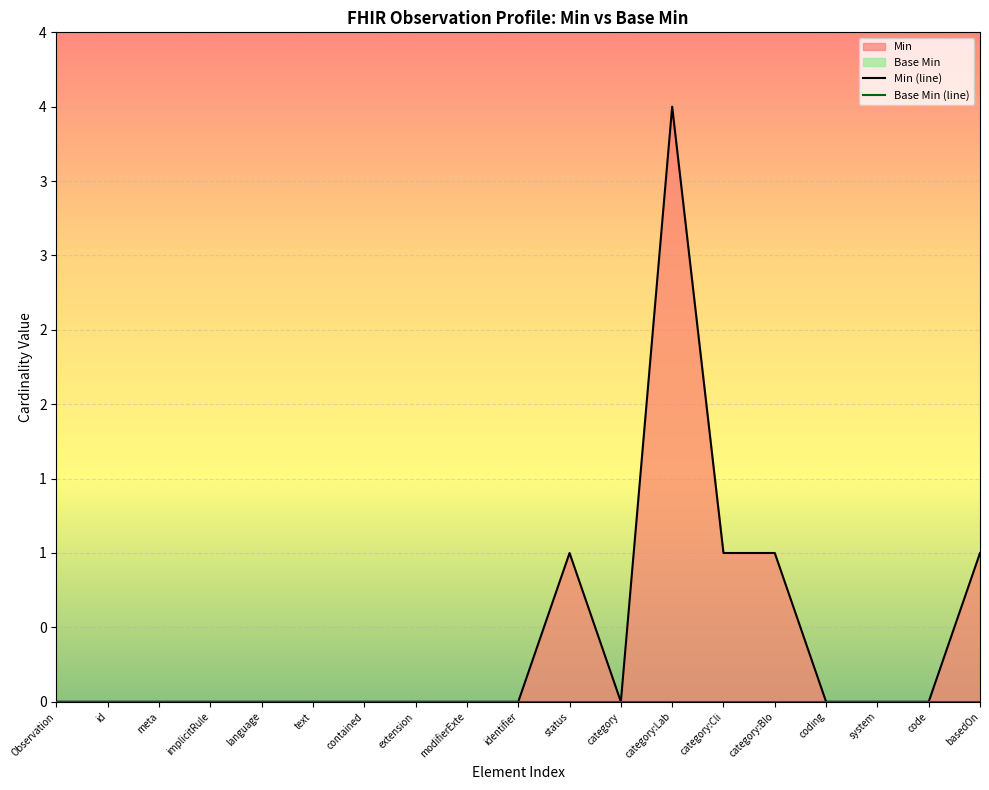

True or false: Min (line) has a value of 2 at contained.

False